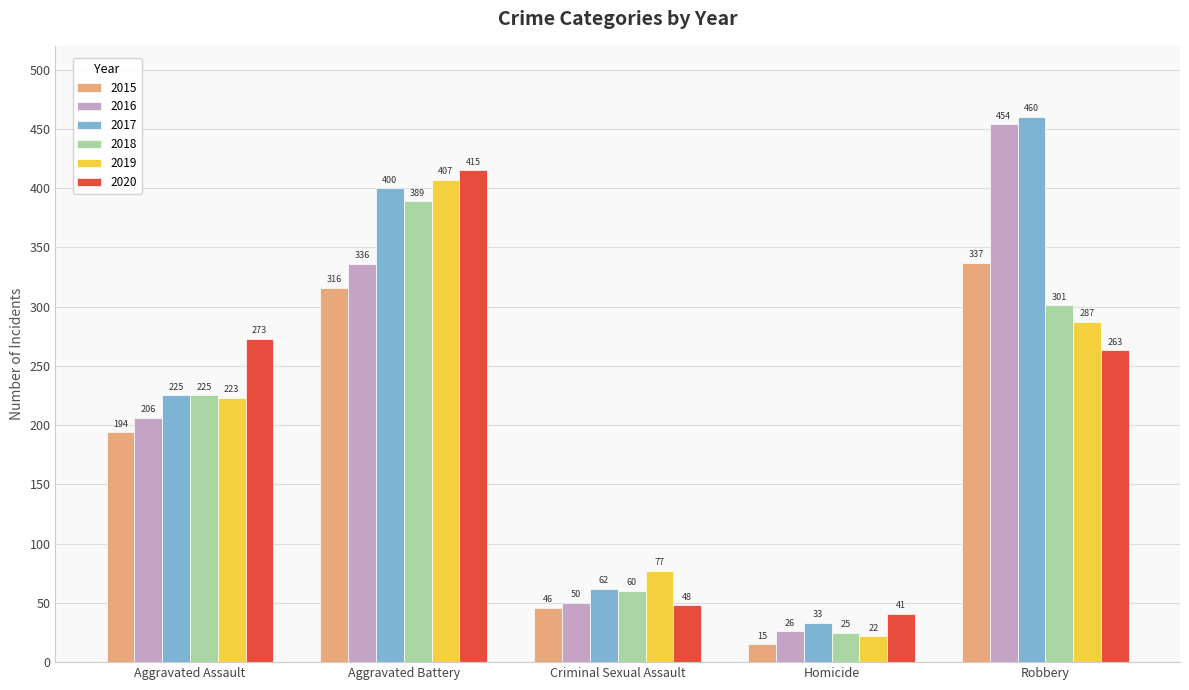

How many data points in 2018 are less than 225?

2